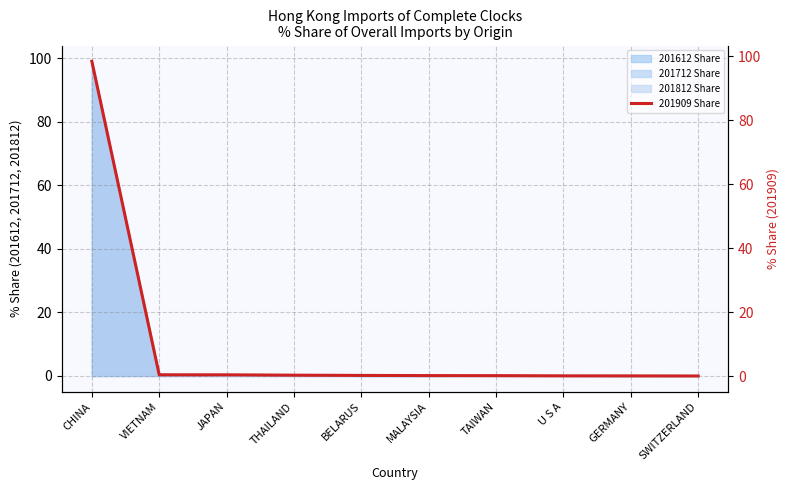

True or false: 201612 Share has a value of 0.0 at SWITZERLAND.

True